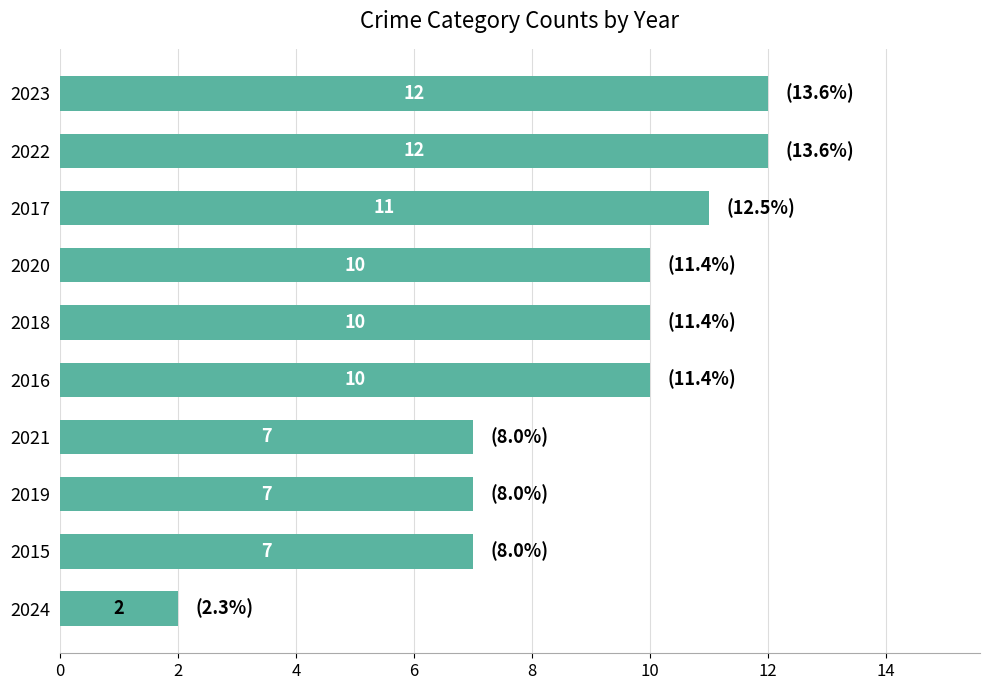

Is it true that the value at 2018 is 6?

False